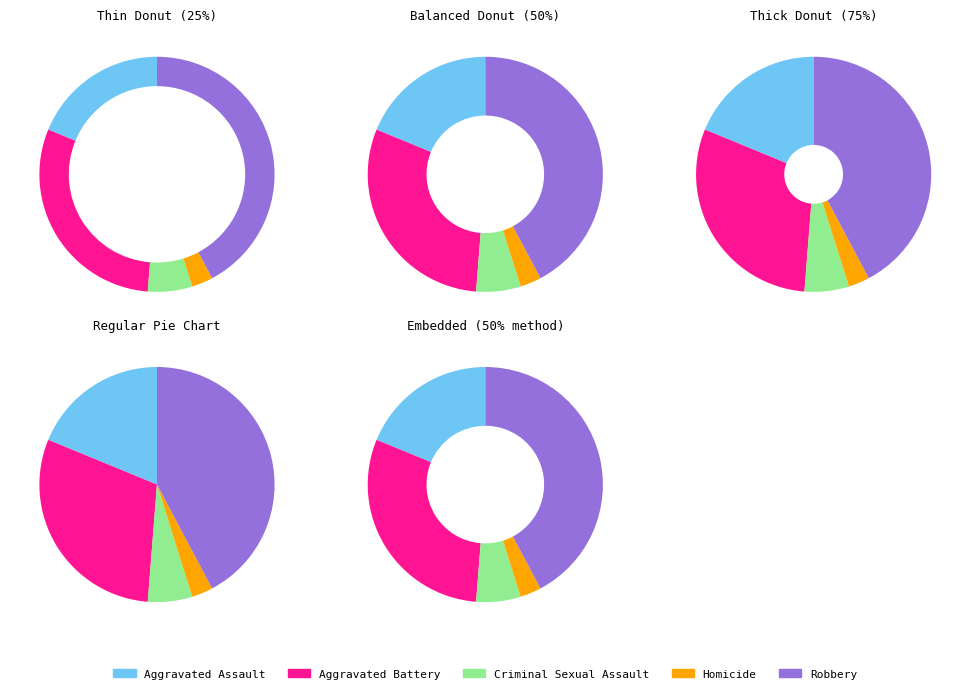

What is the change in value from Aggravated Battery to Criminal Sexual Assault?

-410